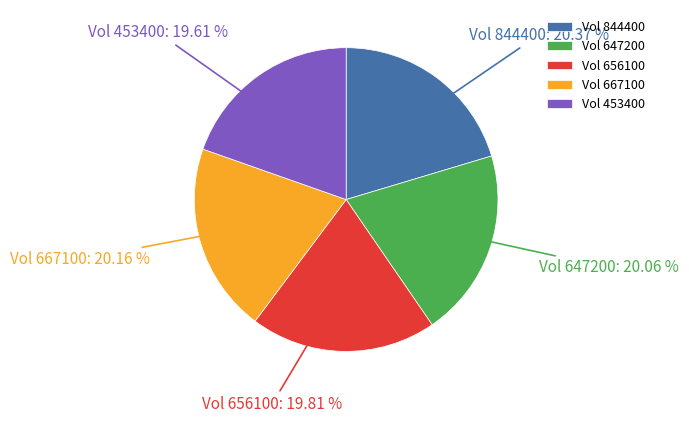

Is there any slice that represents more than half of the pie?

No